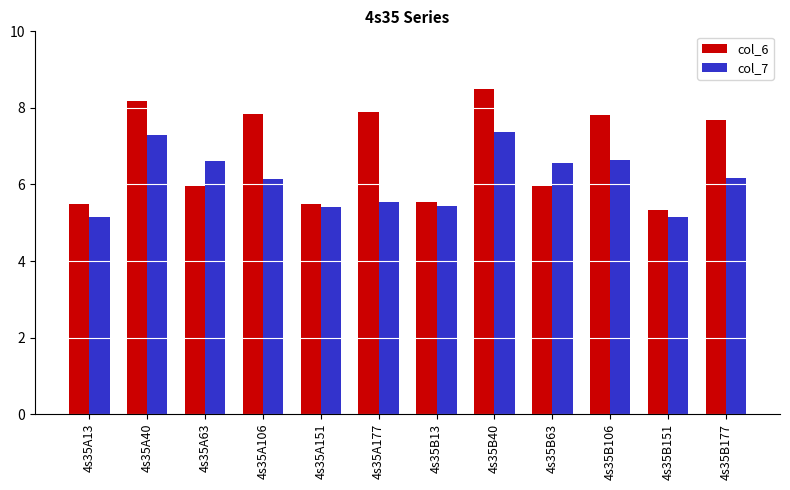

What is the label of the 9th bar from the left?

4s35B63